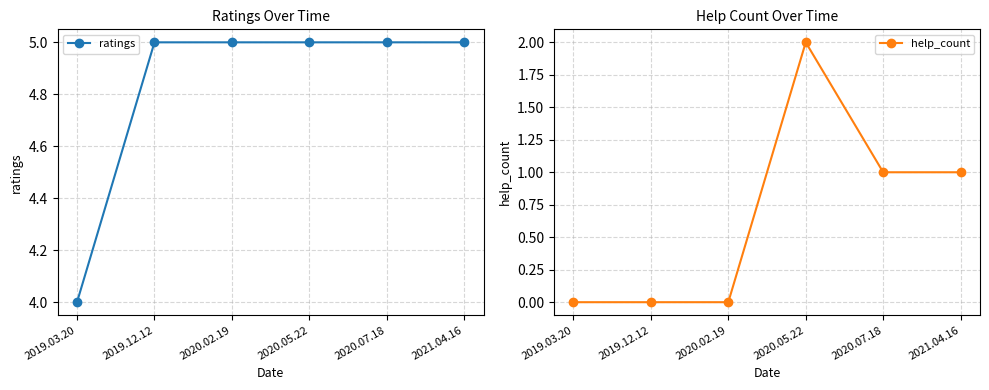

At 2020.05.22, list the series in order from smallest to largest.

help_count, ratings